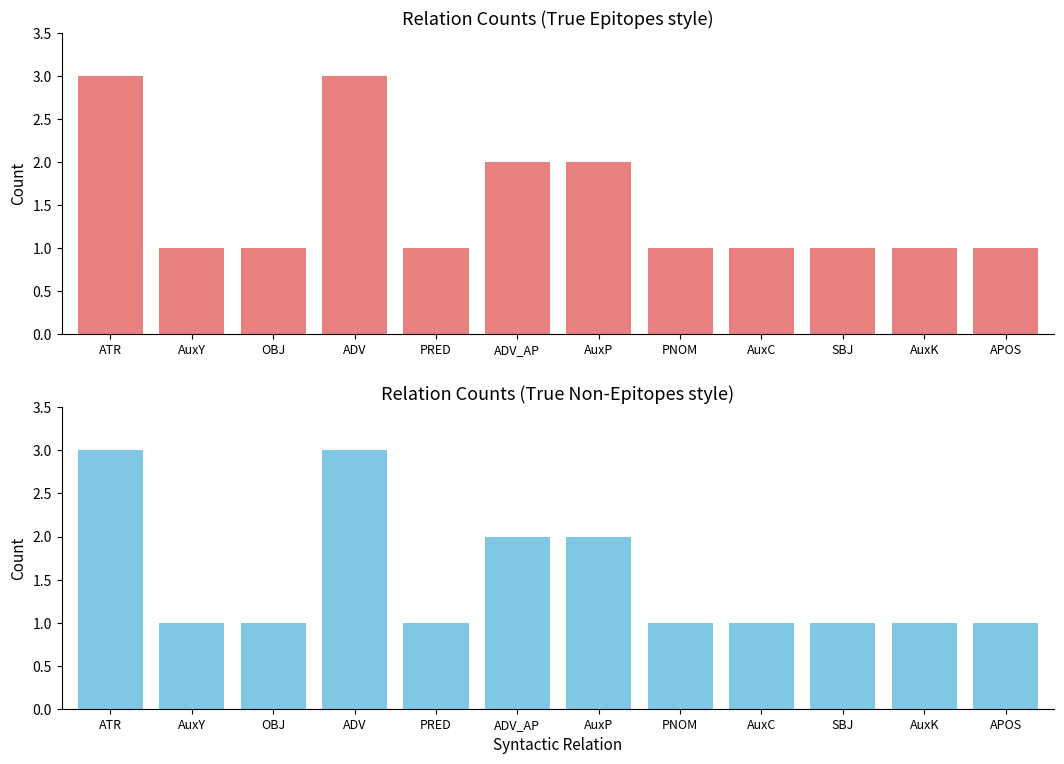

What is the greatest value displayed?

3